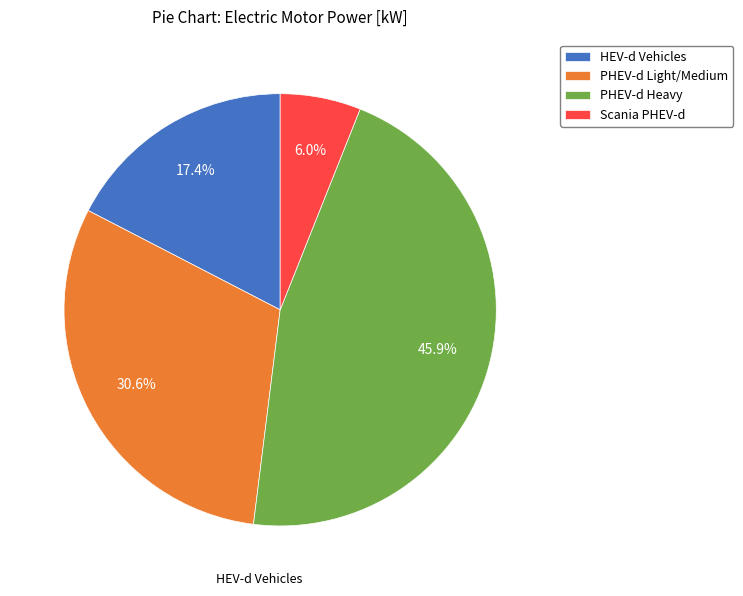

Is the sum of HEV-d Vehicles and PHEV-d Light/Medium greater than half?

No